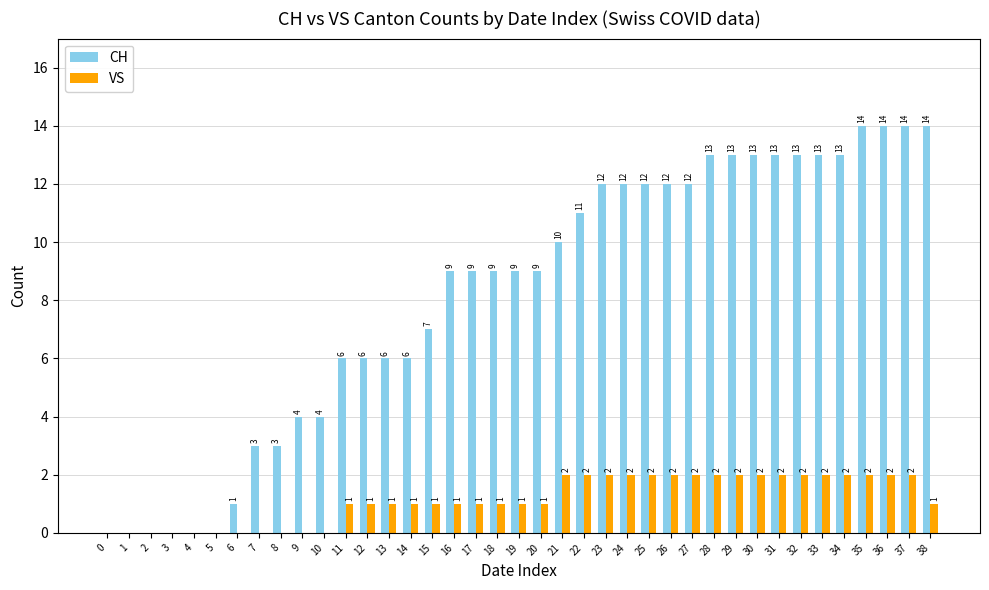

Which series changed the most between 7 and 24?

CH